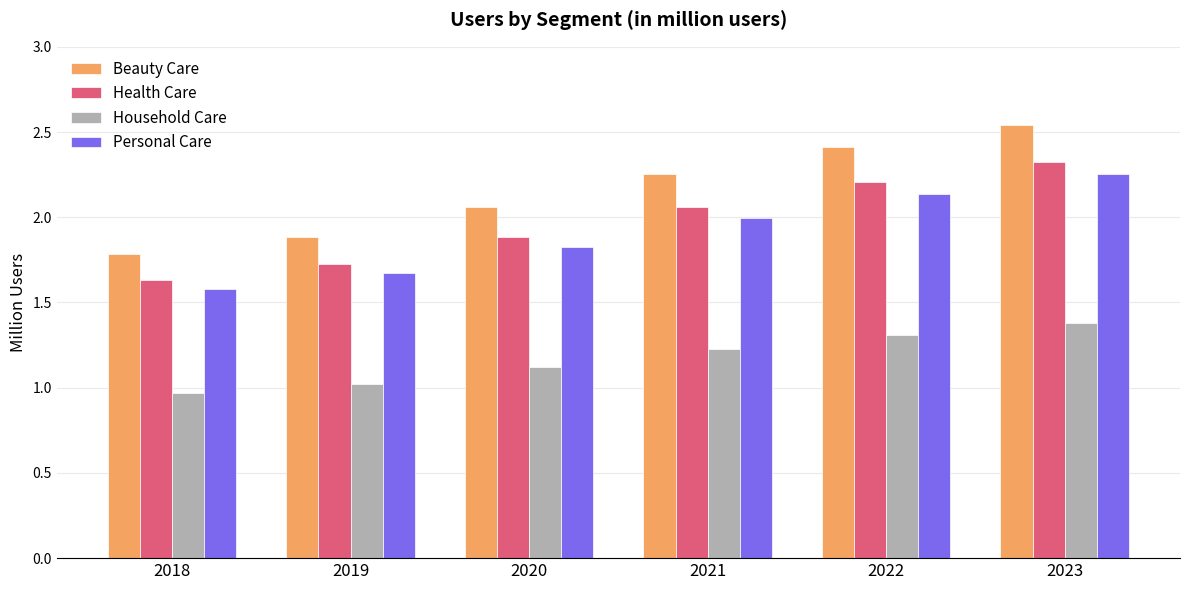

True or false: Beauty Care has a value of 3.5 at 2022.

False